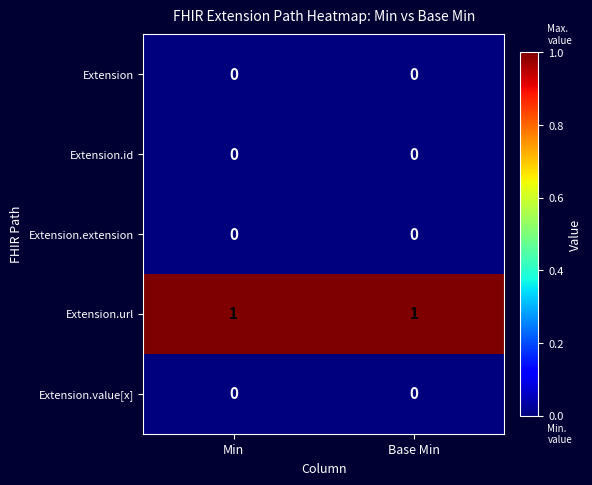

How many distinct data groups are displayed?

5